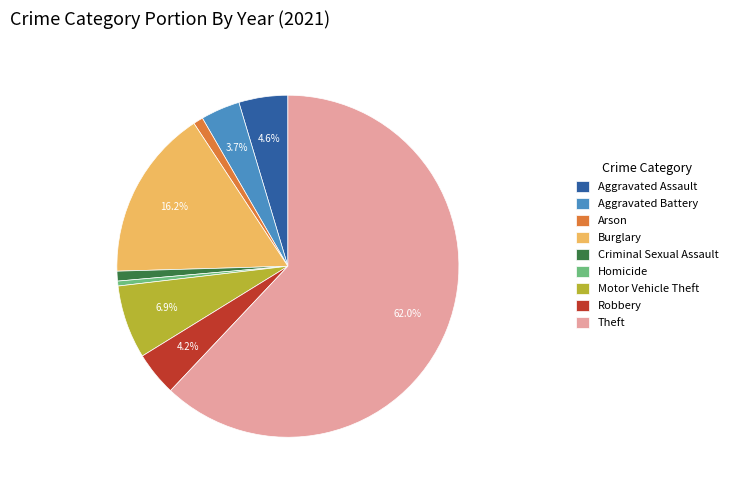

To the nearest percent, what is the average slice percentage?

11%